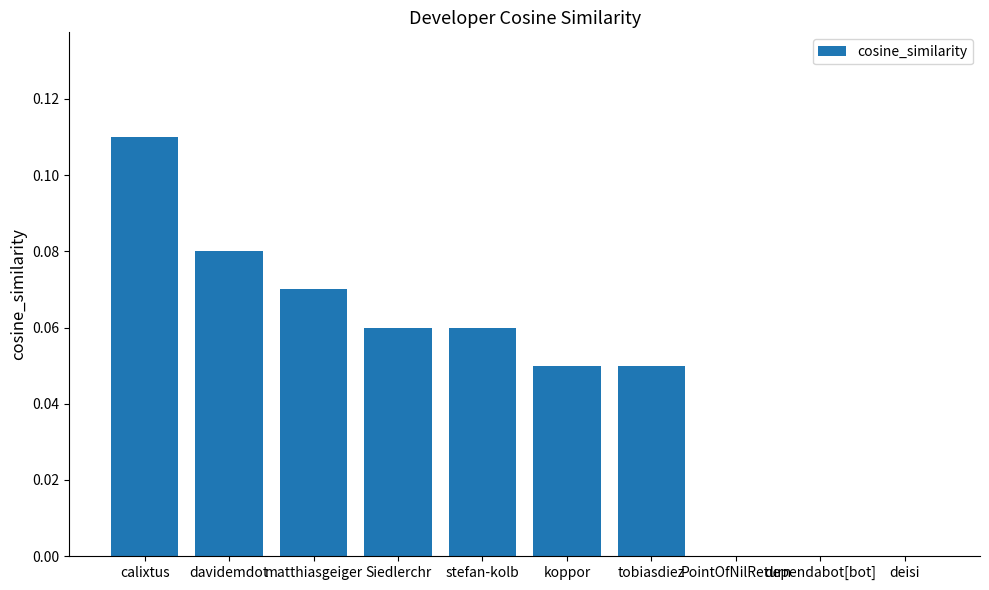

Between PointOfNilReturn and matthiasgeiger, which is larger?

matthiasgeiger